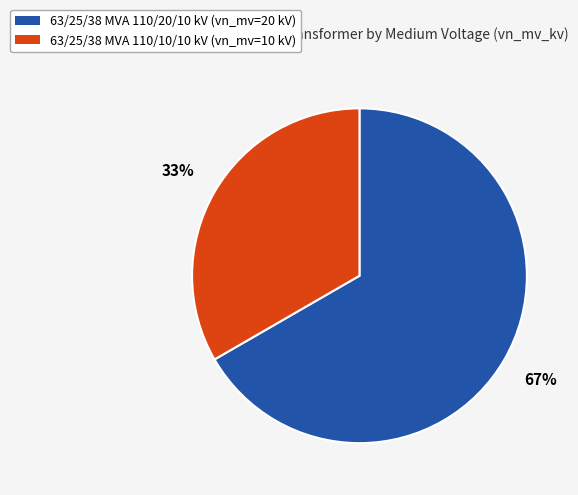

Do 63/25/38 MVA 110/20/10 kV and 63/25/38 MVA 110/10/10 kV together represent more than half of the pie?

Yes